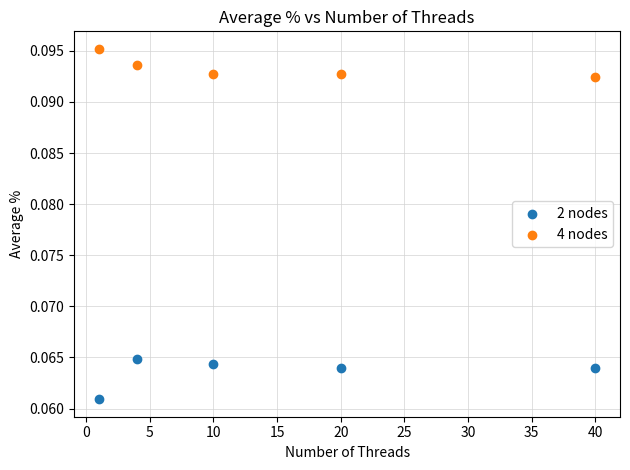

What is the X range (max minus min) for the scatter plot?

39.0